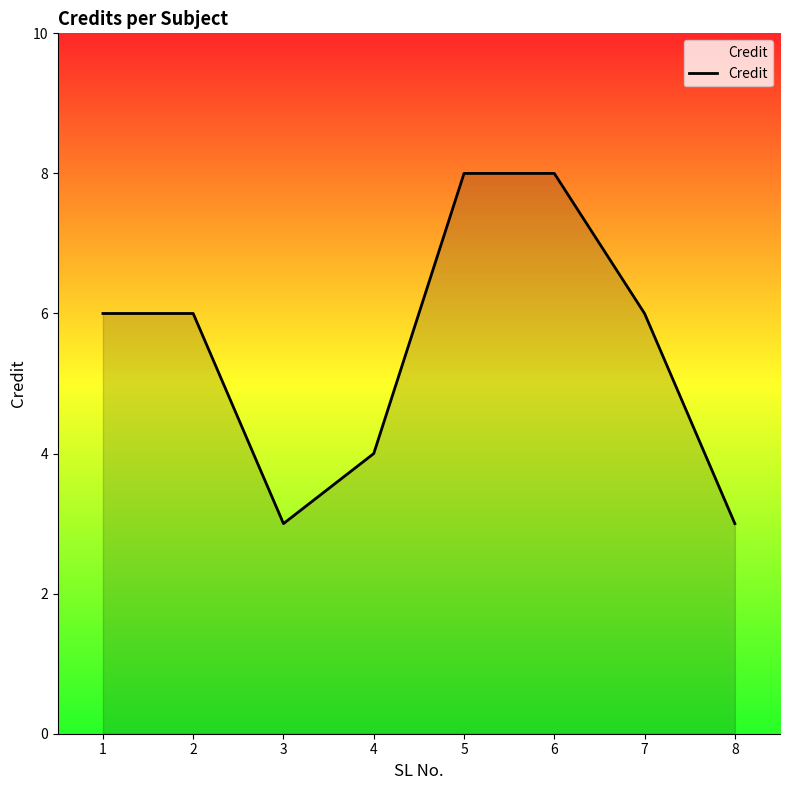

Reading left to right, extract all data points from this chart.

1=6	2=6	3=3	4=4	5=8	6=8	7=6	8=3